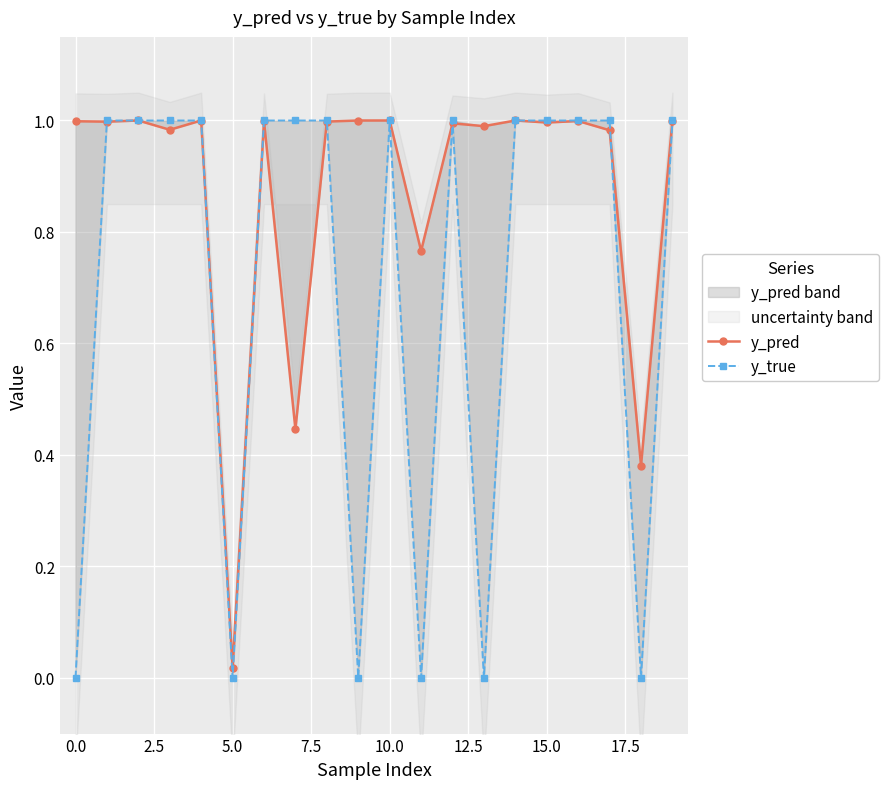

What is the difference between the second highest and minimum values in the y_true series?

1.0